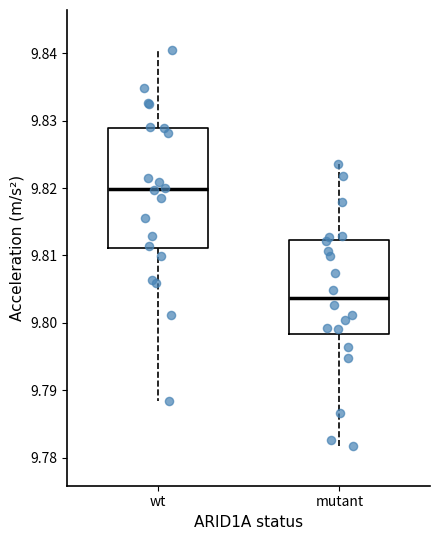

Reading left to right, read every box against the y-axis: the position of its median line, the range the box covers, and the ends of its whiskers. The values are not printed on the chart, so give them approximately, as read against the axis.

wt: median 9.820, box 9.811 to 9.829, whiskers 9.789 to 9.841
mutant: median 9.804, box 9.798 to 9.812, whiskers 9.782 to 9.824